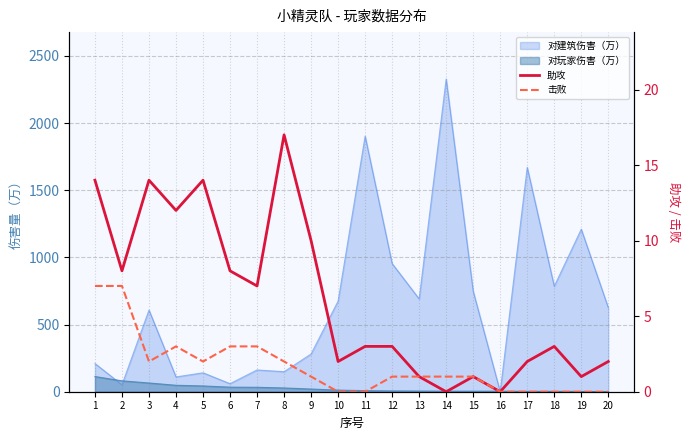

True or false: 击败 has more than 2 interior local peaks.

False